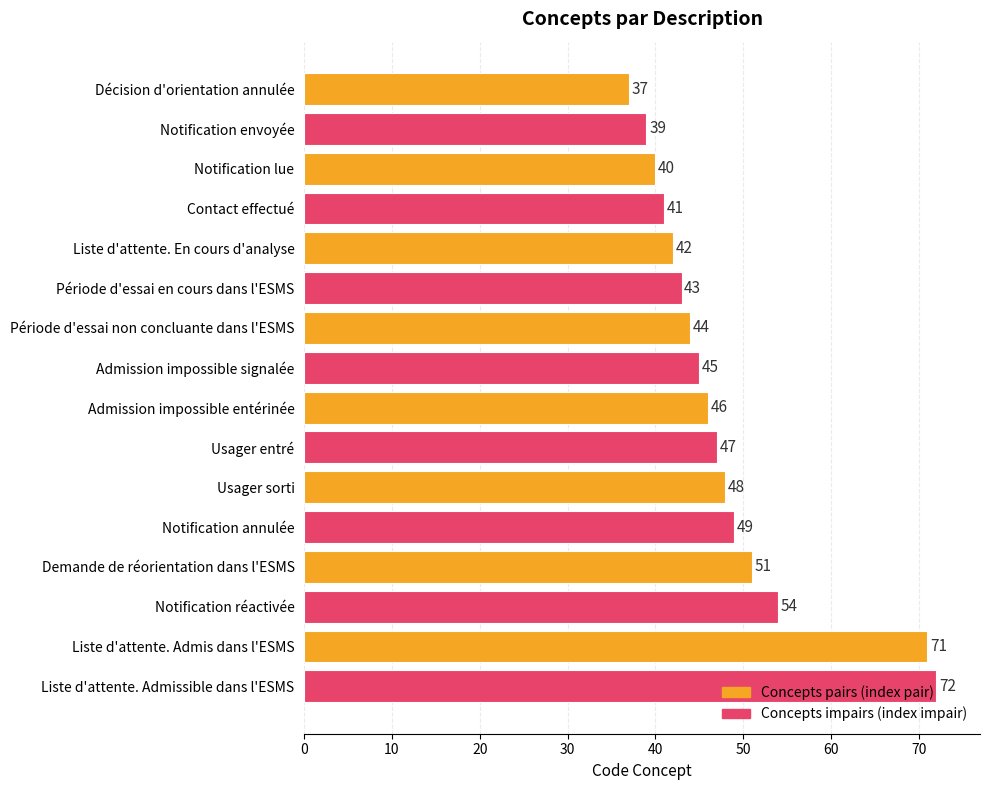

Where is the data nearest to the value 54?

Notification réactivée